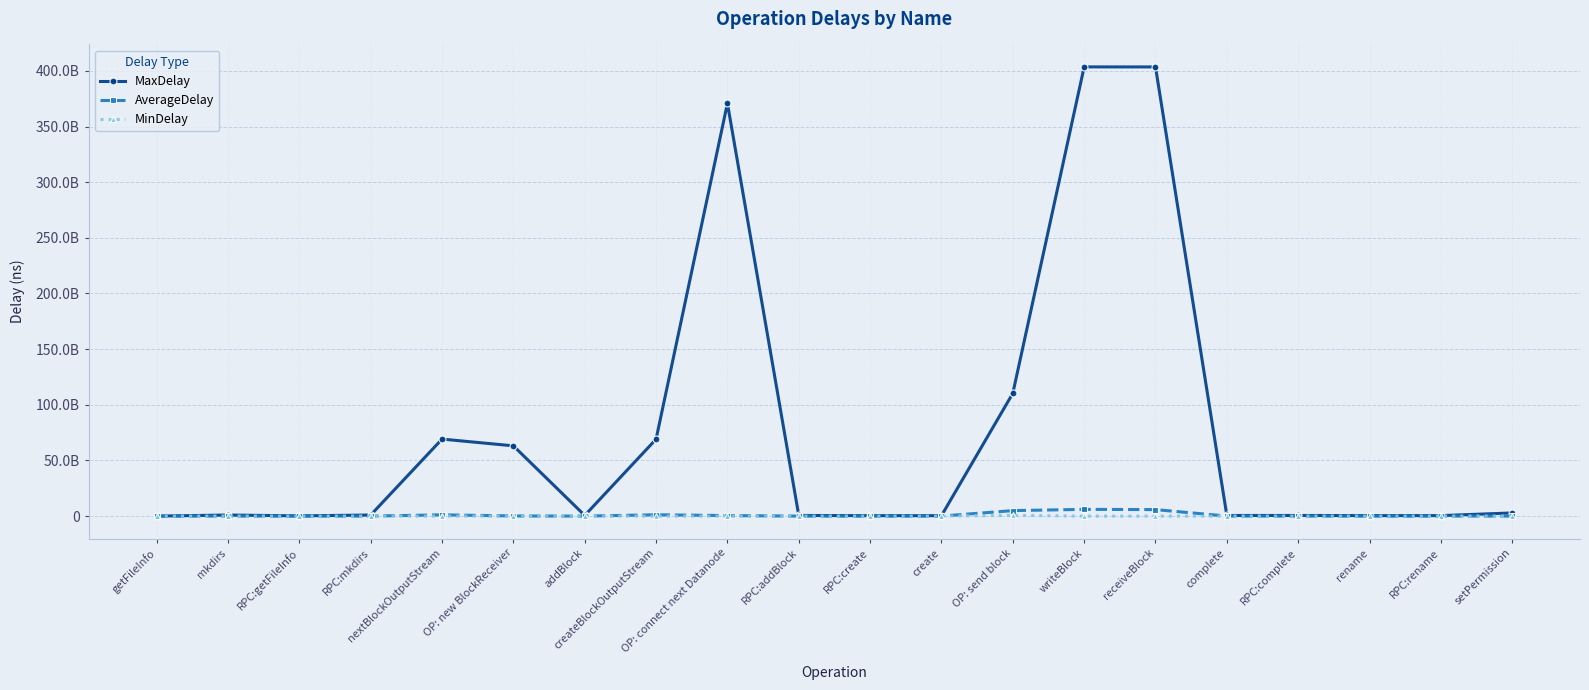

Which series changed the most between OP: connect next Datanode and RPC:rename?

MaxDelay